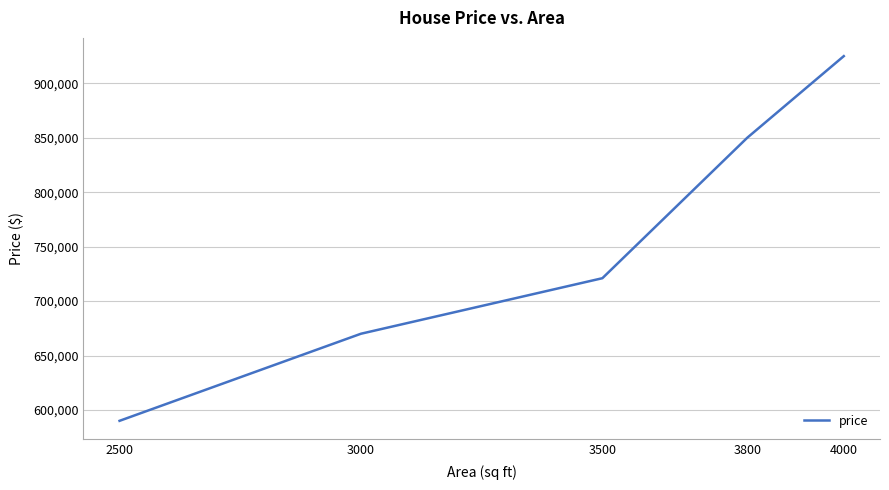

Between 2500 and 3000, which is larger?

3000